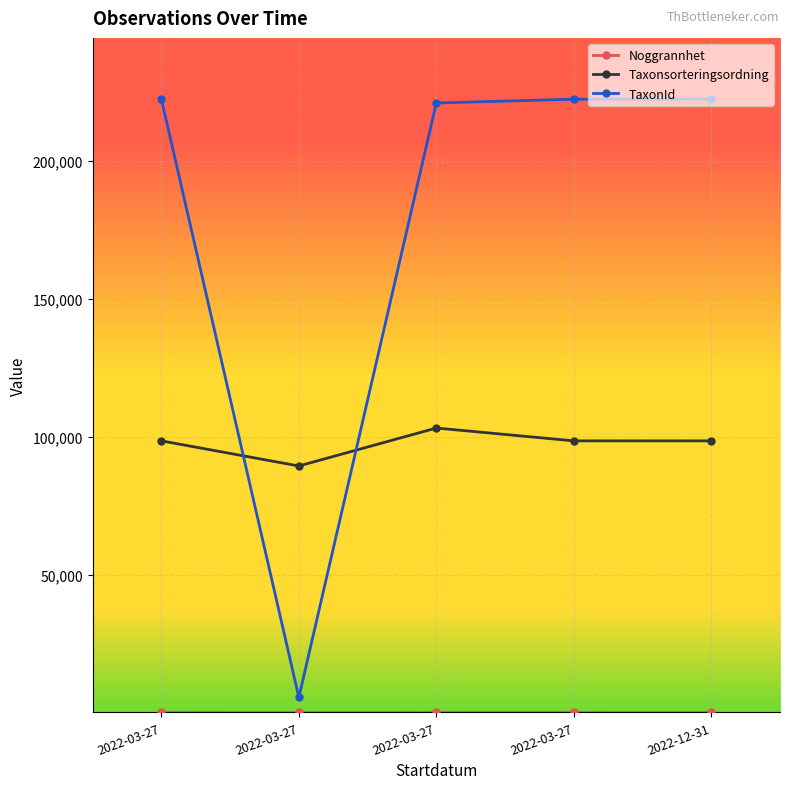

What is the label of the 2nd point from the right?

2022-03-27